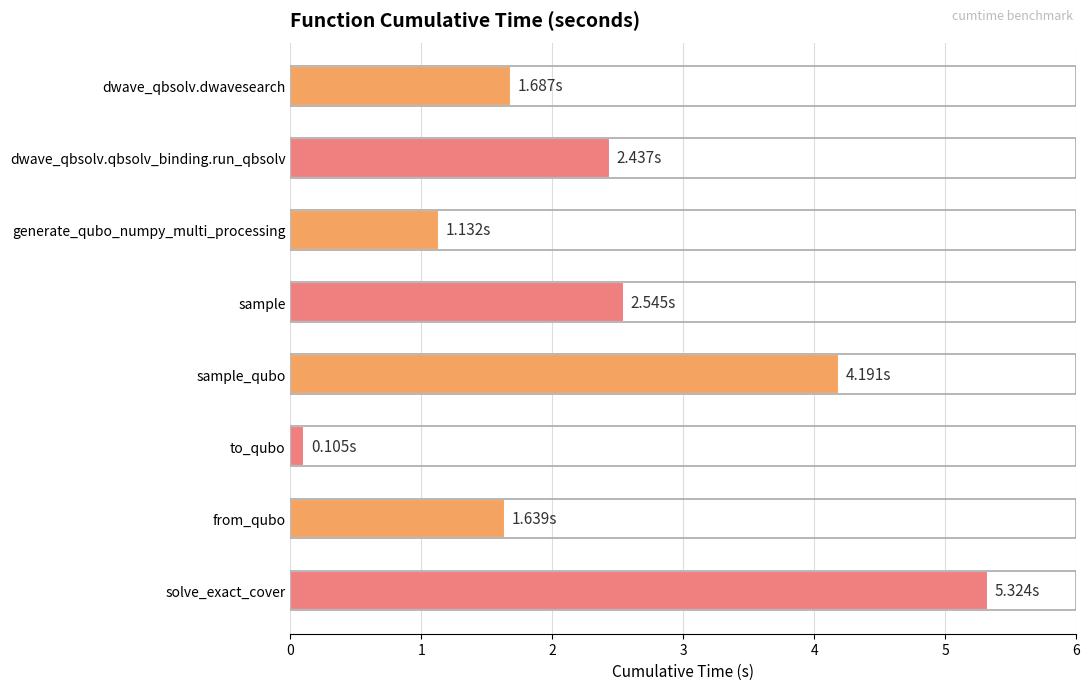

Rank the categories by value from lowest to highest.

to_qubo, generate_qubo_numpy_multi_processing, from_qubo, dwave_qbsolv.dwavesearch, dwave_qbsolv.qbsolv_binding.run_qbsolv, sample, sample_qubo, solve_exact_cover